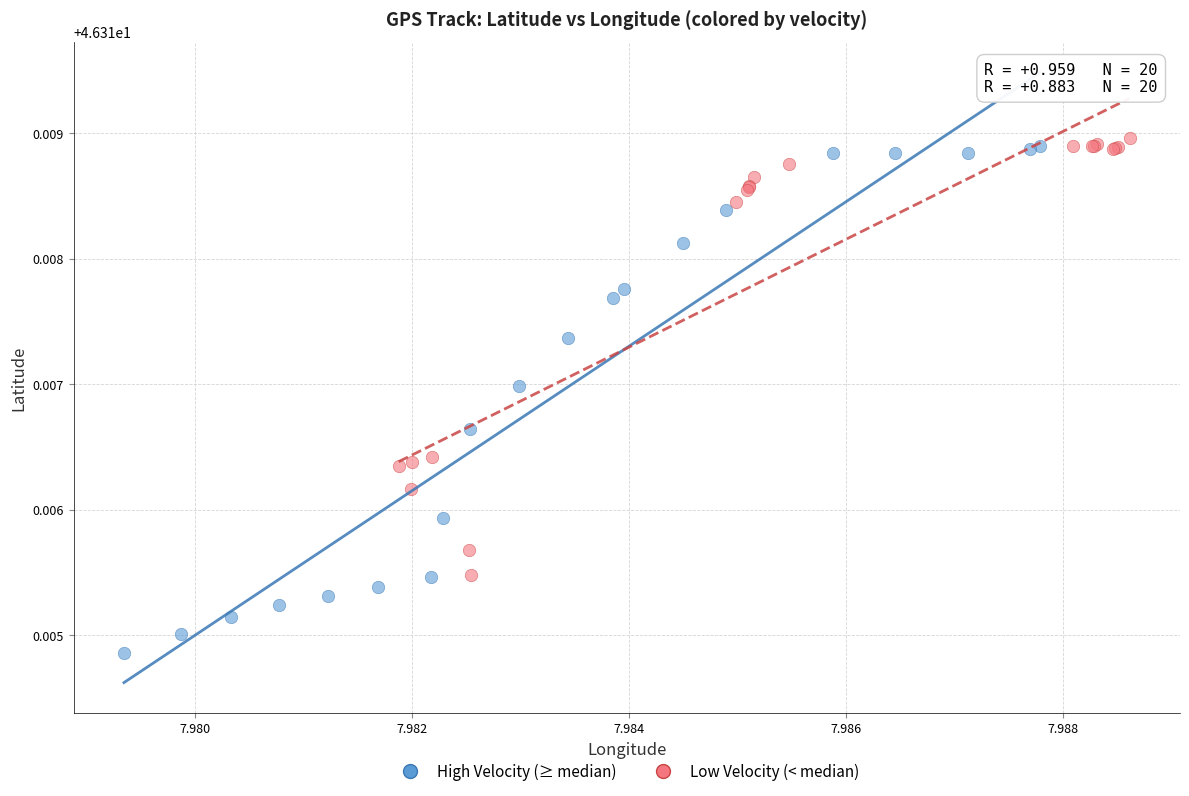

Which series has the widest spread of Y values?

High Velocity (≥ median)